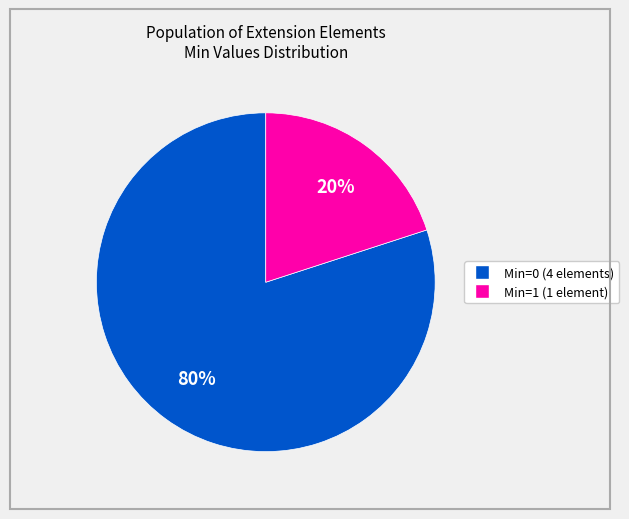

To the nearest percent, what is the difference between the largest and smallest slice percentages?

60%